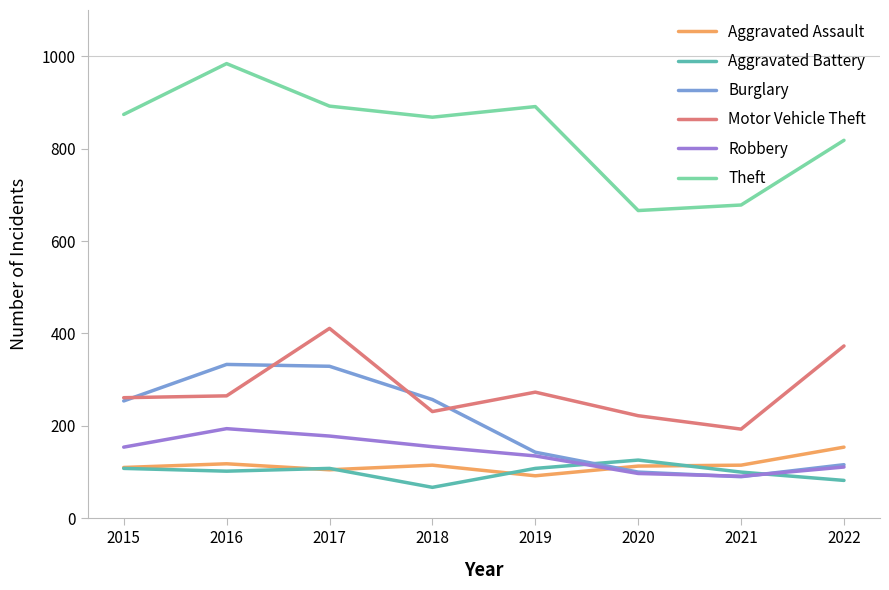

Which series has the largest total across all categories?

Theft